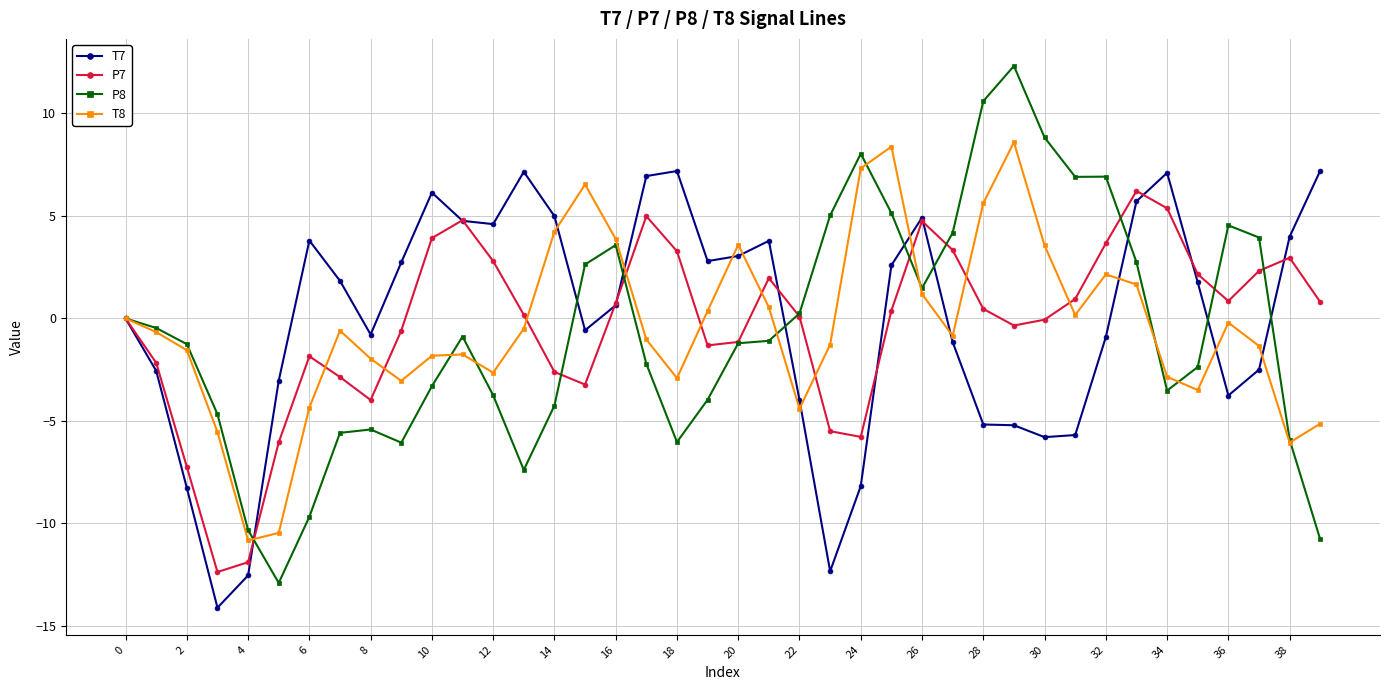

What is the highest value of the P8 series?

12.3